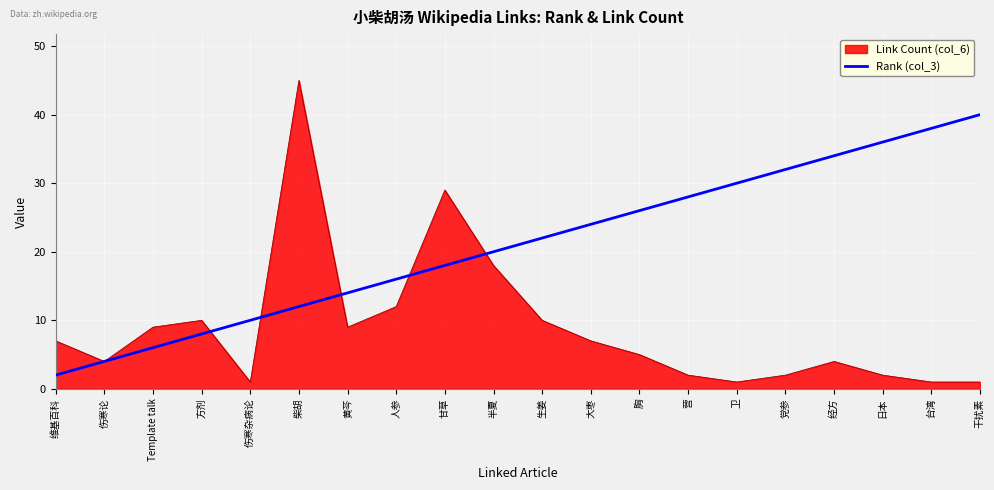

Which series has the widest spread of values?

Link Count (col_6)